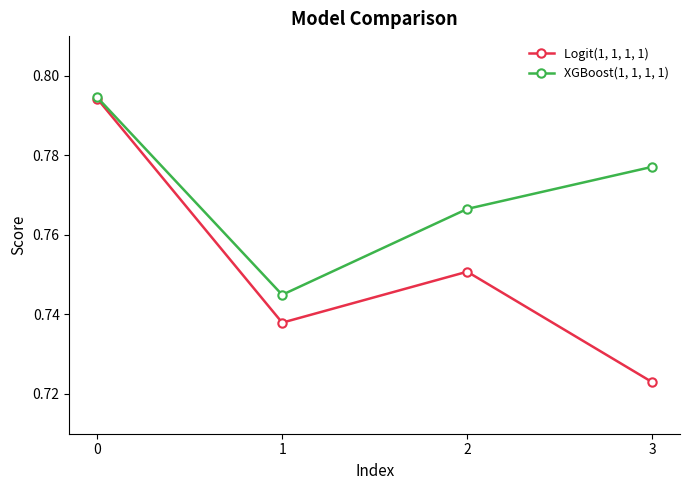

Where is Logit(1, 1, 1, 1) nearest to the value 0?

3